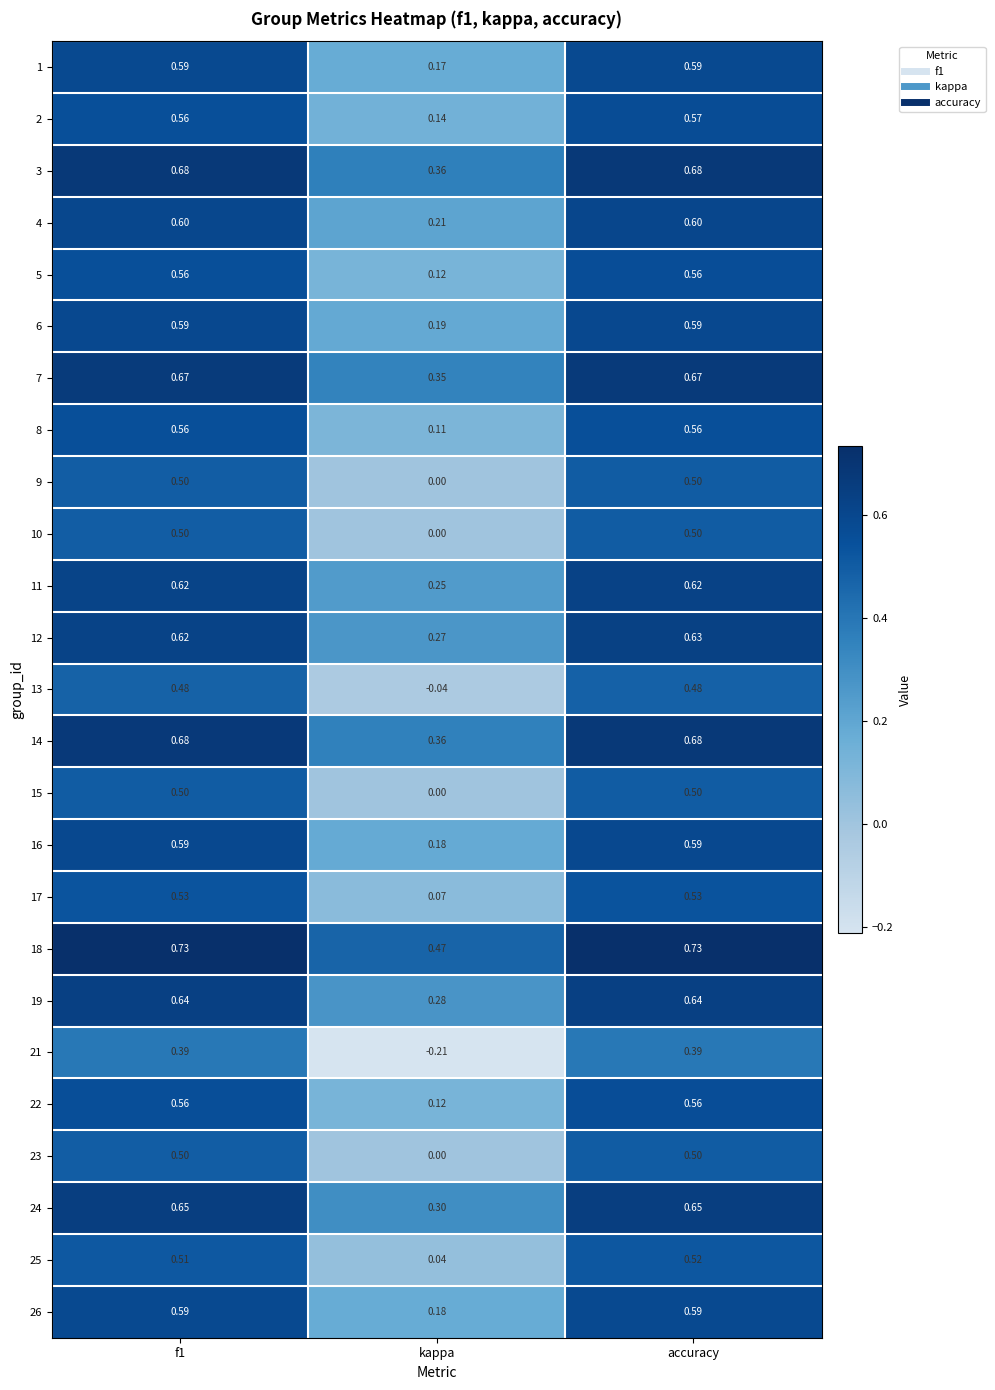

At which category is the sum across all series the highest?

accuracy